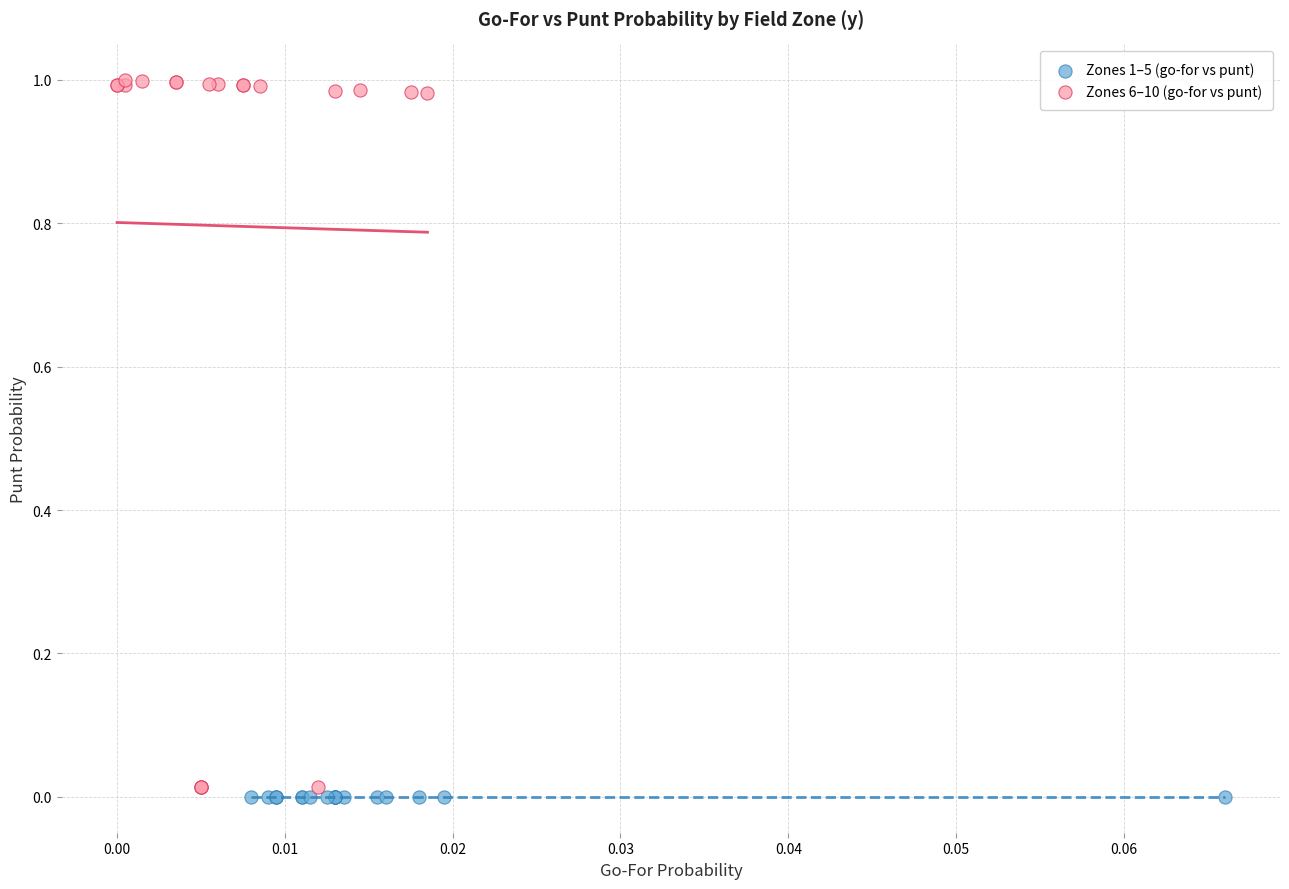

Which series reaches the maximum Y coordinate?

Zones 6–10 (go-for vs punt)